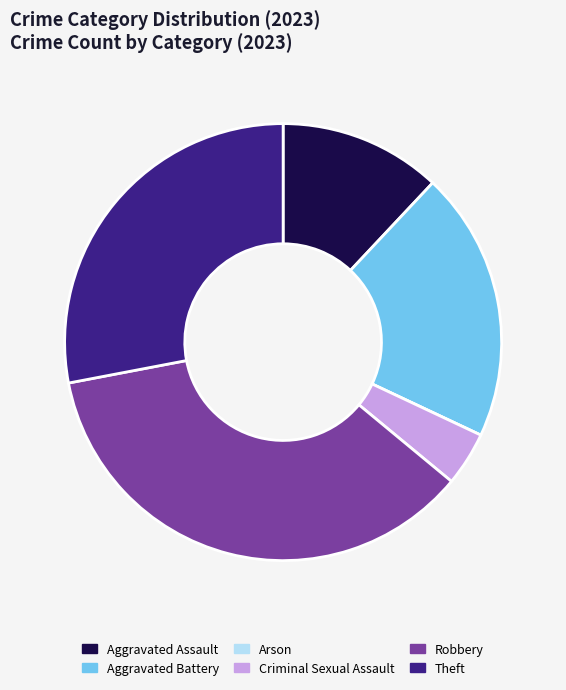

Which category has the biggest portion of the pie?

Robbery